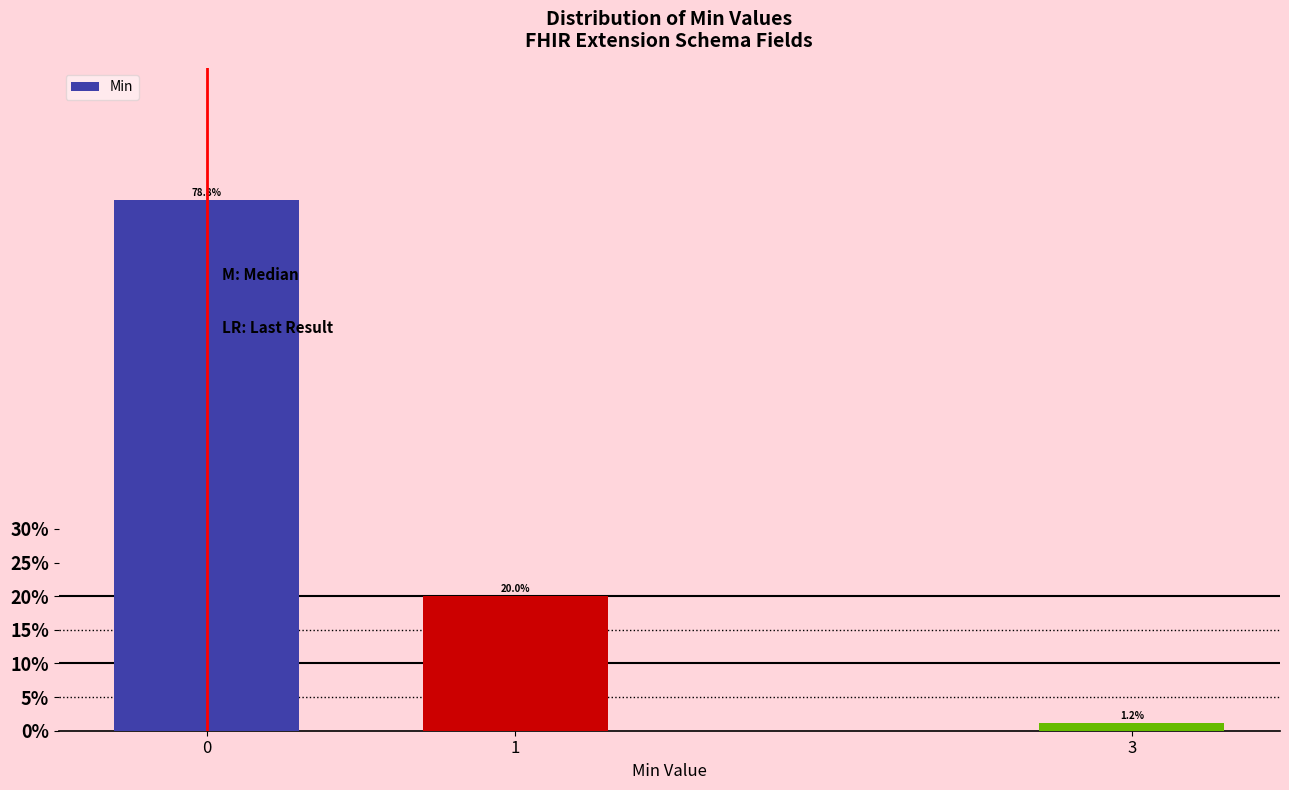

Reading left to right, extract all data points from this chart.

0=78.8	1=20.0	3=1.2